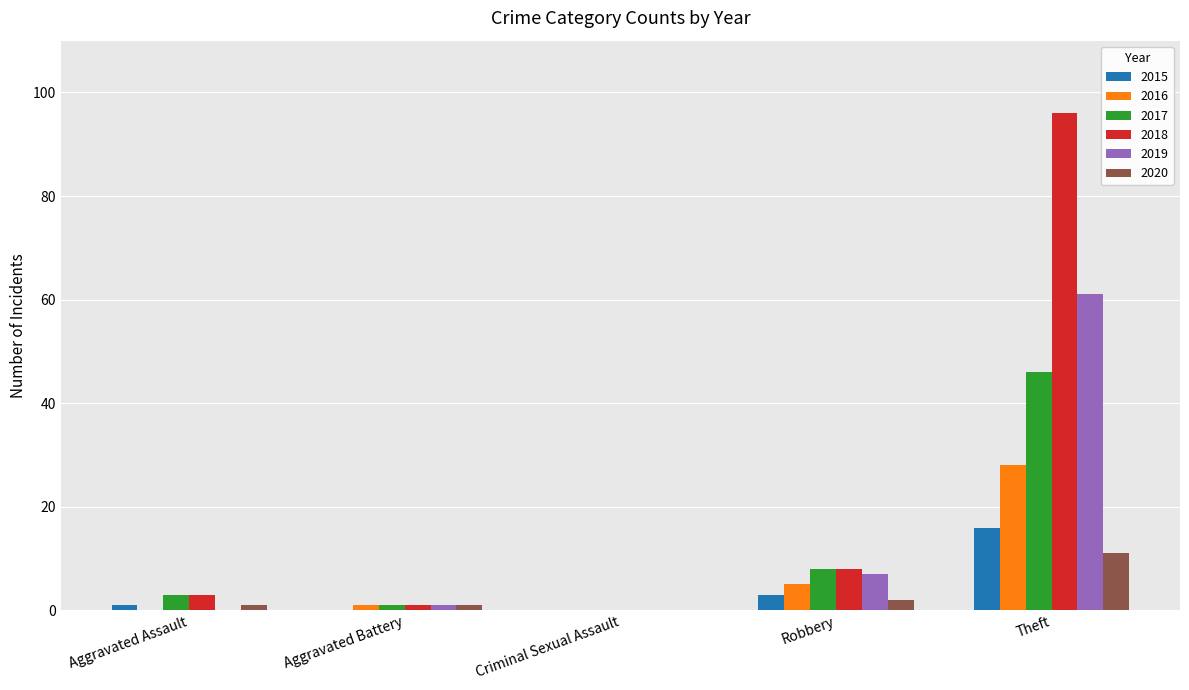

What is the total value across all series at Theft?

258